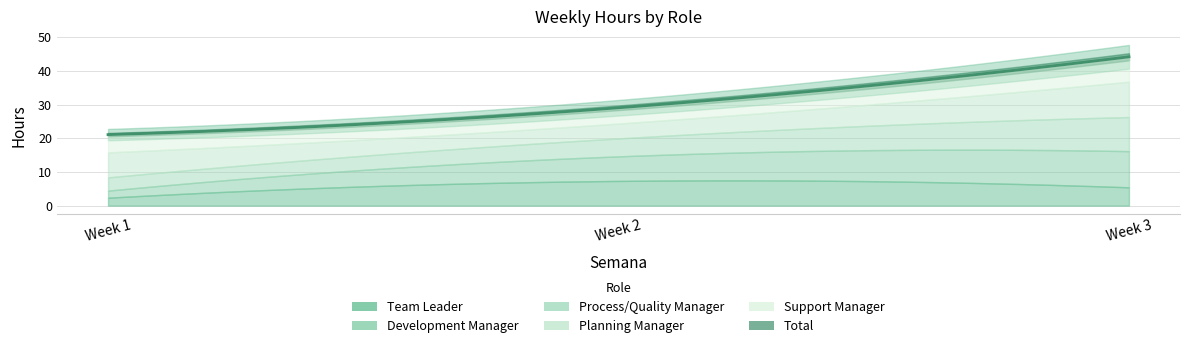

What is the difference between the Support Manager values at 1 and 2?

0.6